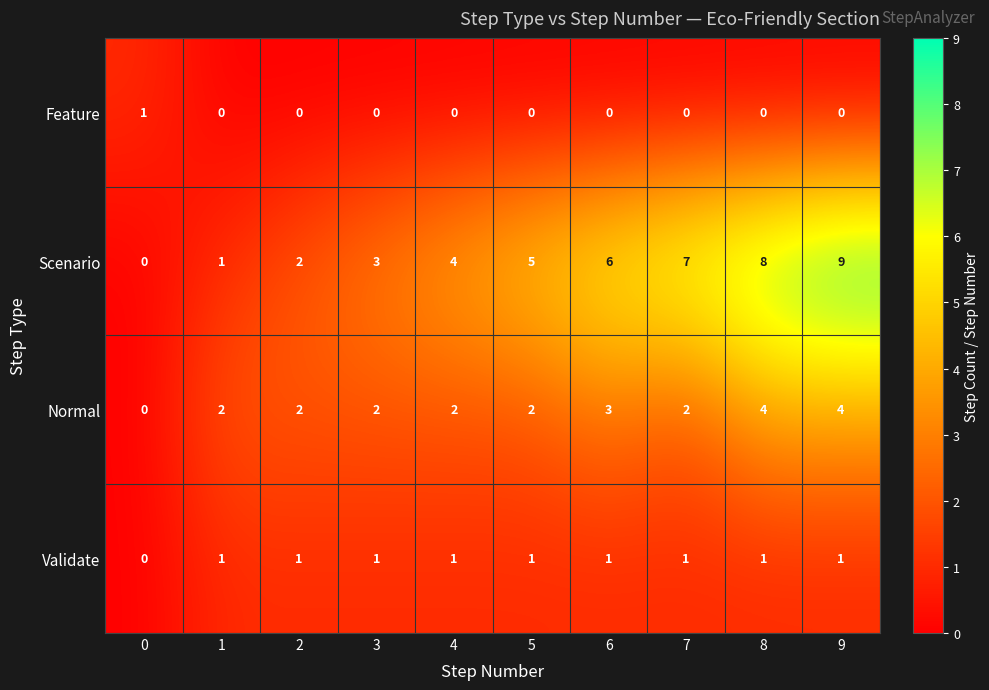

Which series has the largest total across all categories?

Scenario